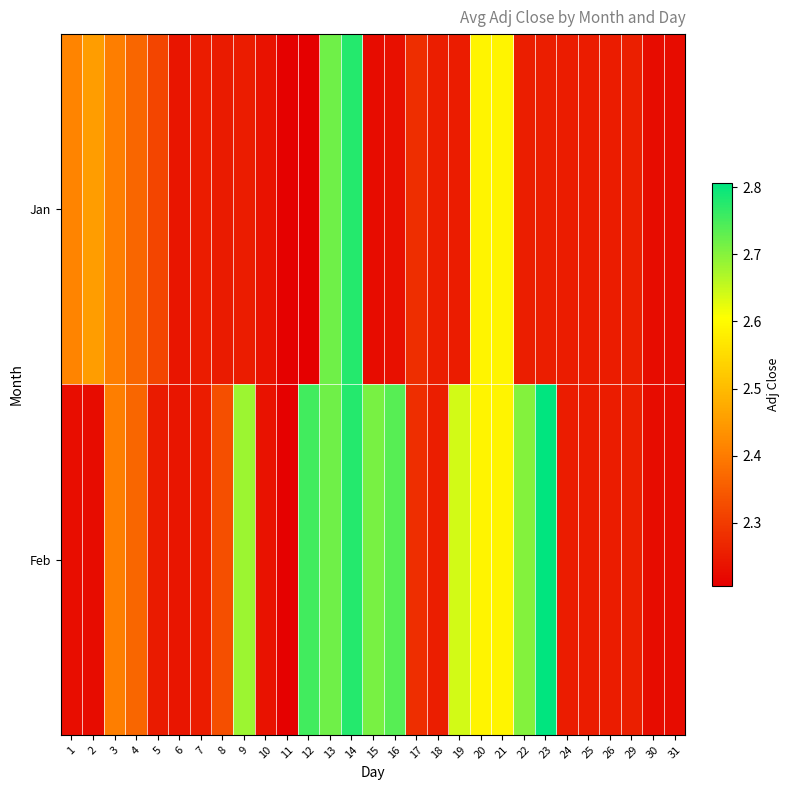

Rank the series by their average value, from lowest to highest.

Jan, Feb